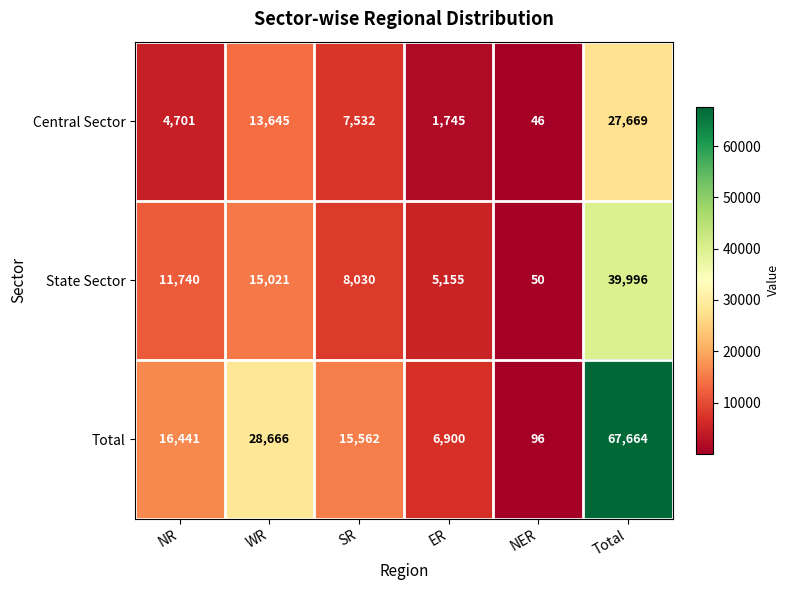

Which label corresponds to the smallest value in the chart?

NER